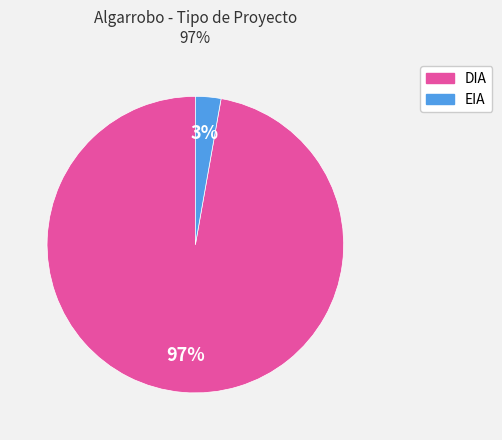

To the nearest percent, what percentage of the pie is EIA?

3%